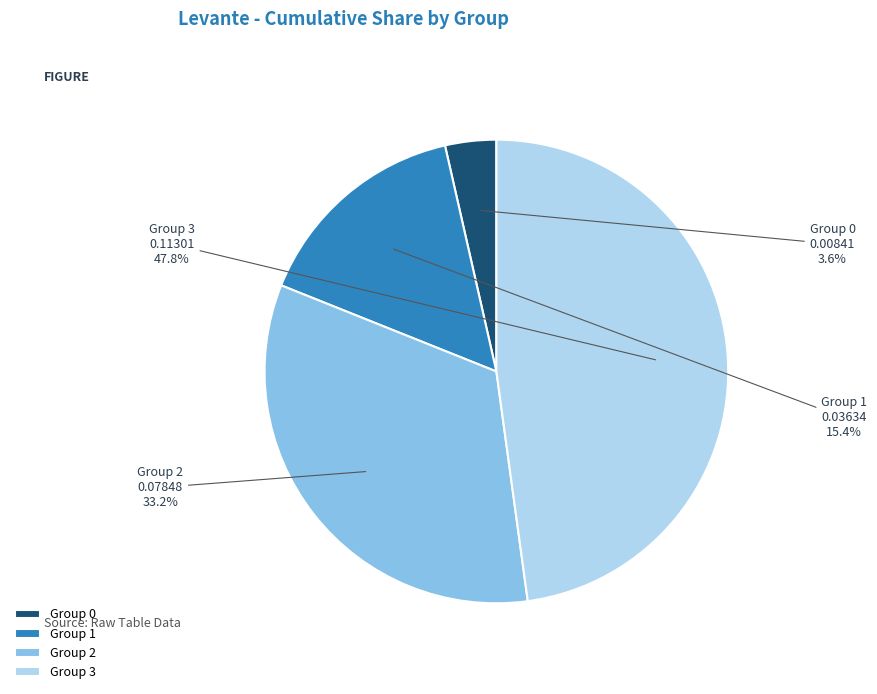

Does Group 1 represent more than half of the total?

No